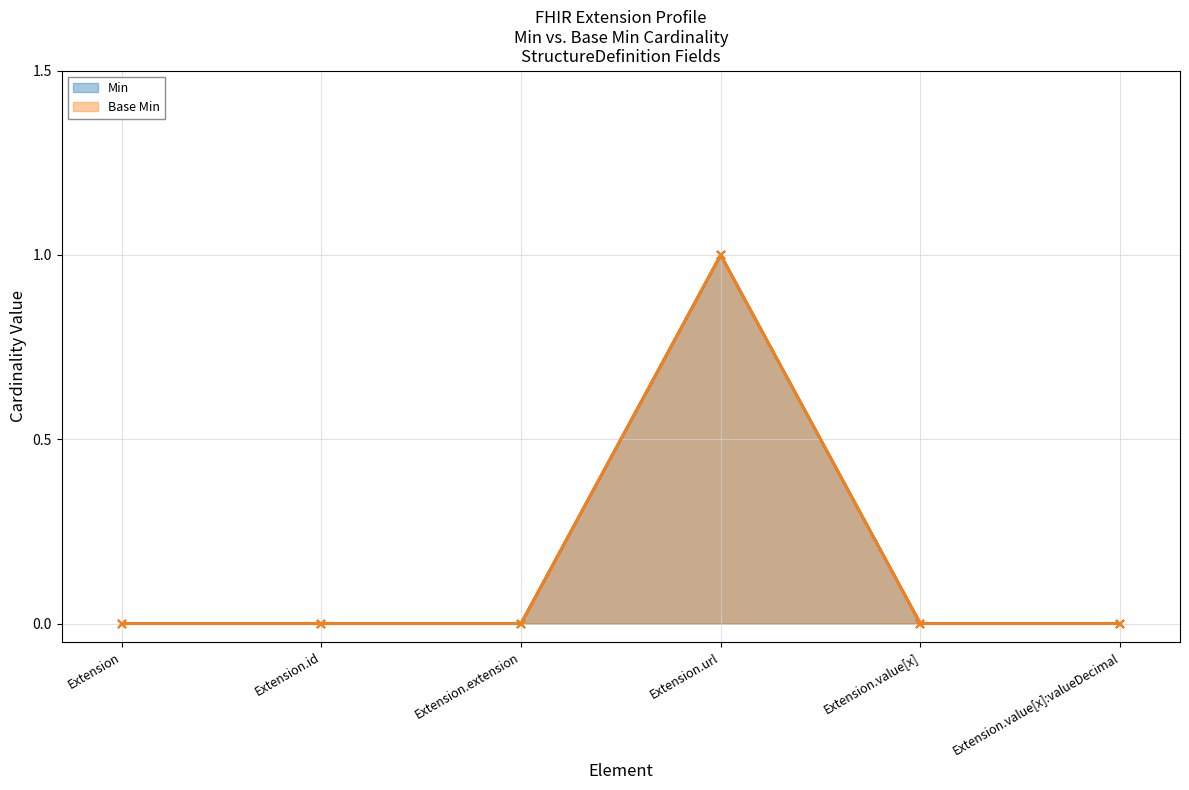

Which has a higher value, Extension.id or Extension.url?

Extension.url